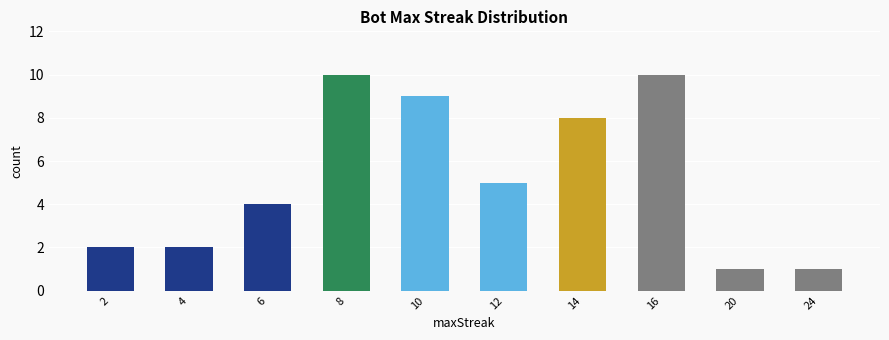

What is the maximum value shown in the chart?

10